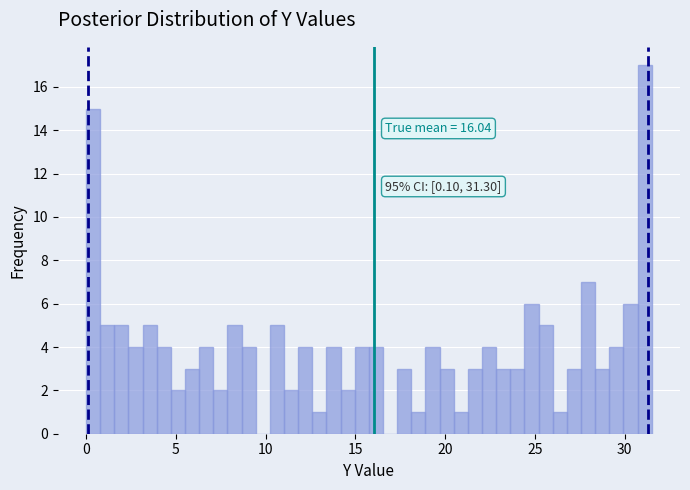

Read against the x-axis, roughly where is the centre of the tallest bar?

31.0